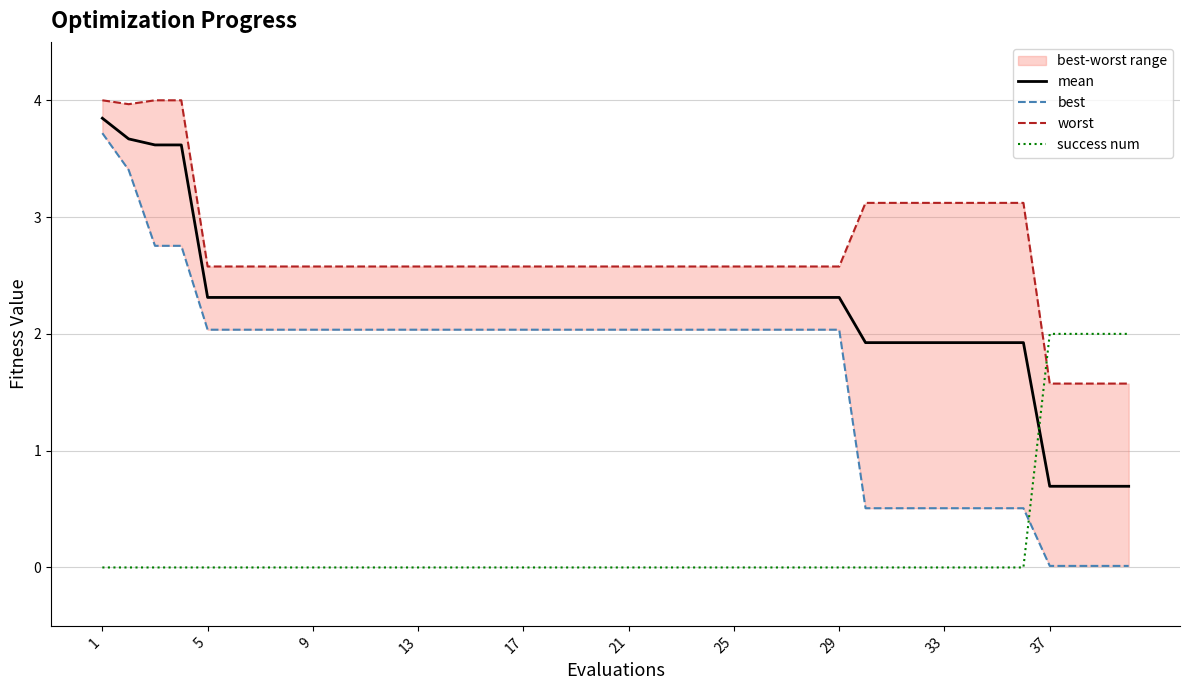

Which category has the highest value across all series?

1